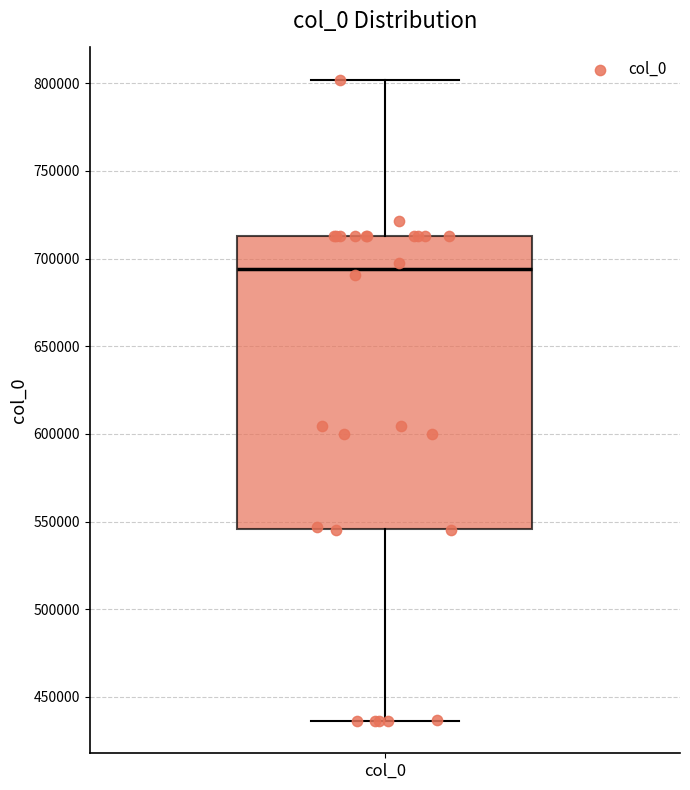

Transcribe this box plot: give where the median line is, the range the box spans, and where the two whiskers end, as read against the y-axis. The values are not printed on the chart, so give them approximately, as read against the axis.

median 695000, box 545000 to 715000, whiskers 435000 to 800000